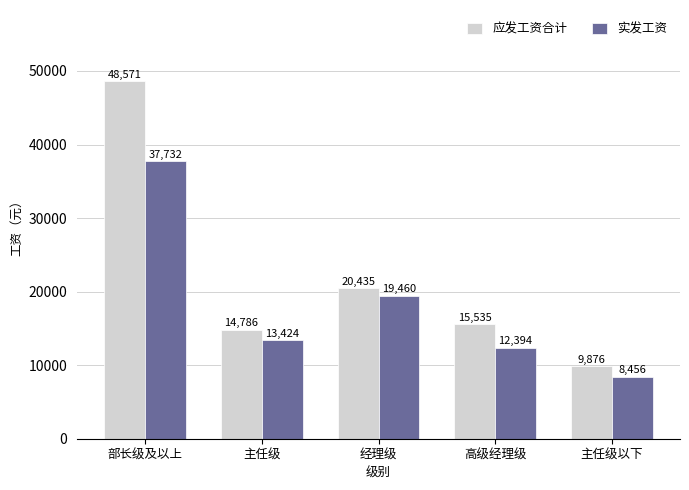

At which label is 实发工资 closest to 23094?

经理级